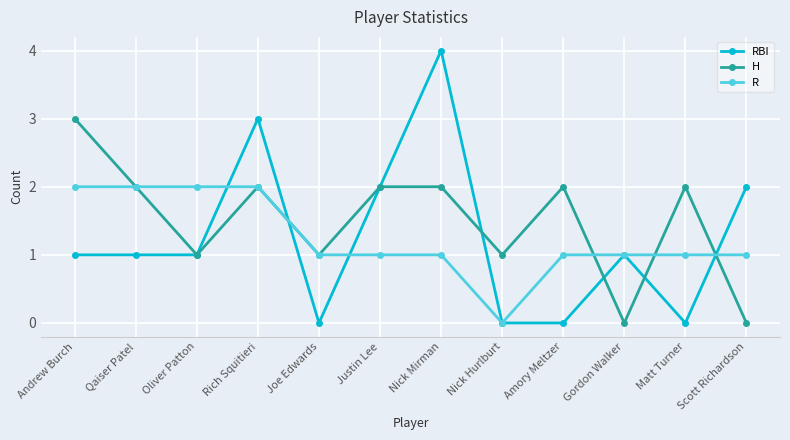

What are all the series names shown in the legend?

RBI, H, R